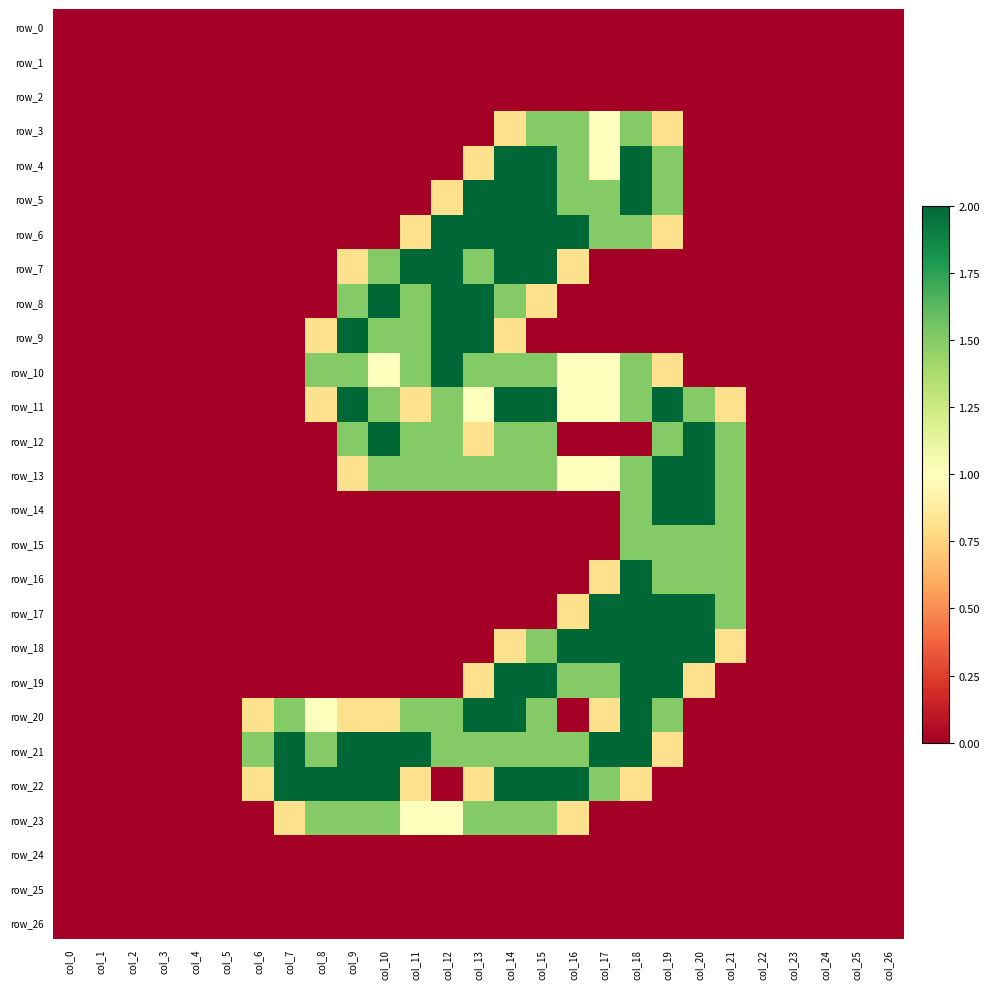

The value of row_18 at col_14 is 1.4. True or false?

False